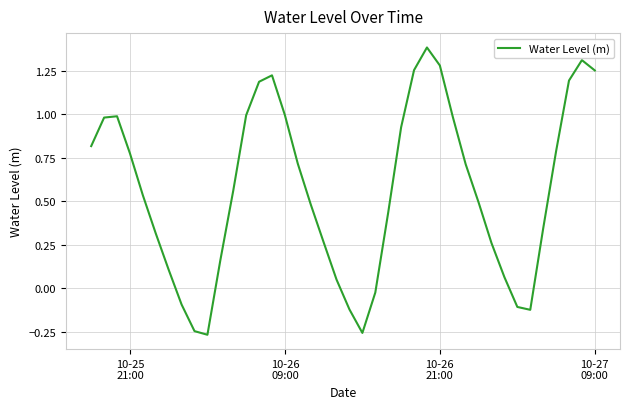

What is the difference between the maximum and minimum values?

1.7